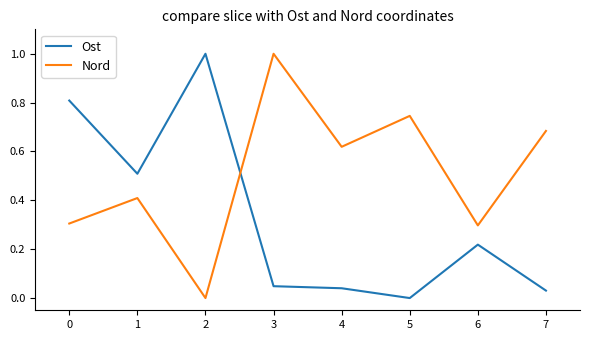

True or false: Nord has more than 2 interior local peaks.

True